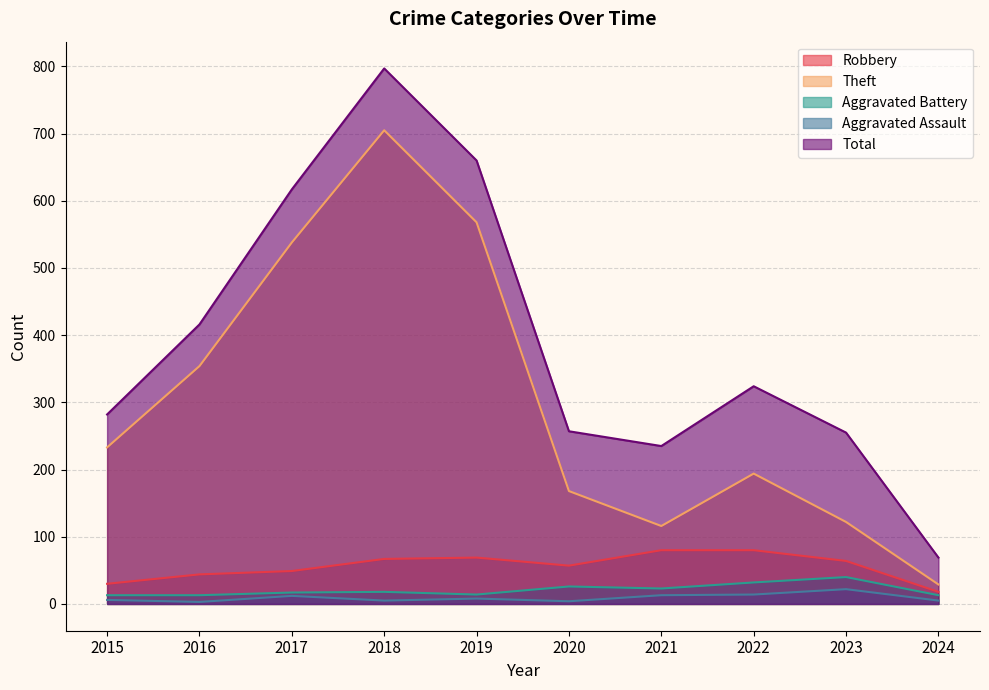

True or false: Aggravated Battery and Robbery cross at least once.

False